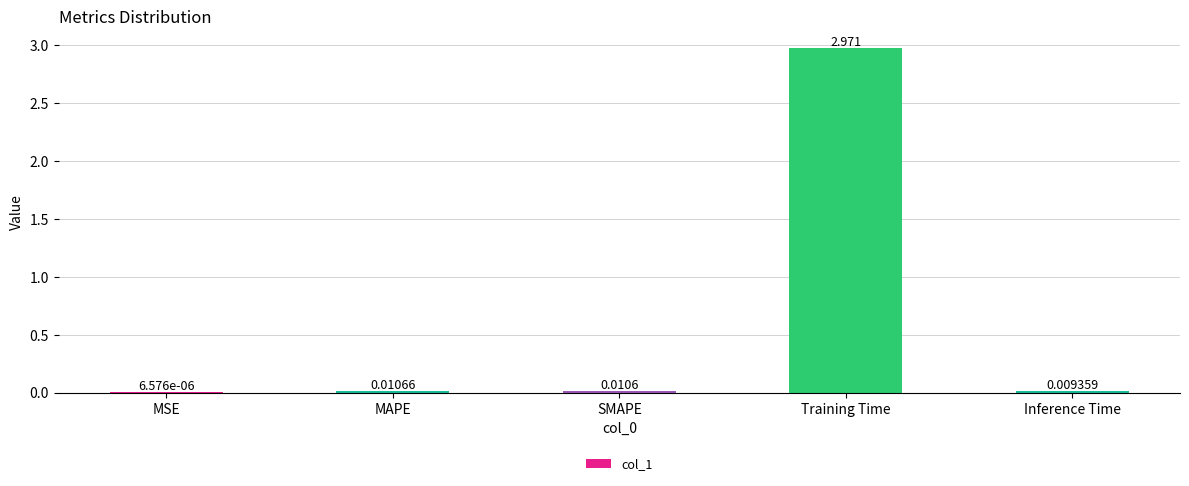

Where is the data nearest to the value 1?

MAPE